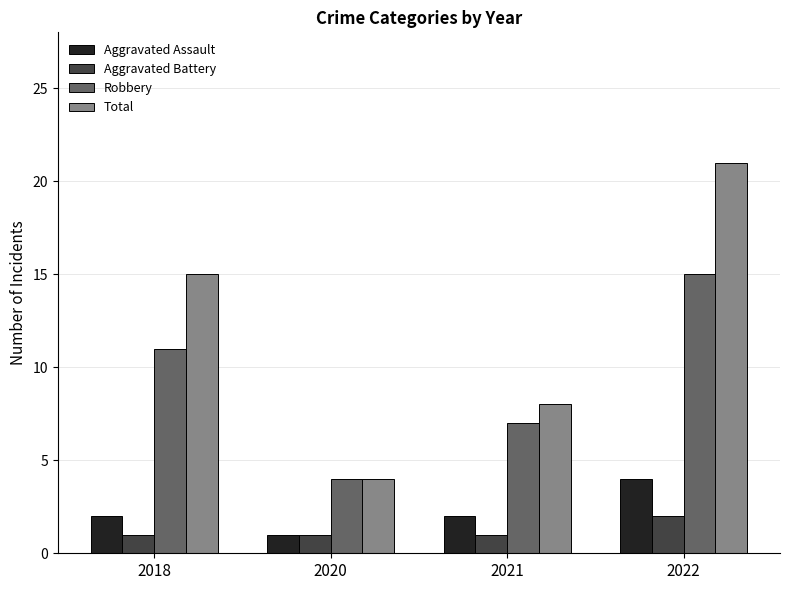

Reading left to right, what are all the values shown in this chart?

Aggravated Assault: 2018=2	2020=1	2021=2	2022=4
Aggravated Battery: 2018=1	2020=1	2021=1	2022=2
Robbery: 2018=11	2020=4	2021=7	2022=15
Total: 2018=15	2020=4	2021=8	2022=21